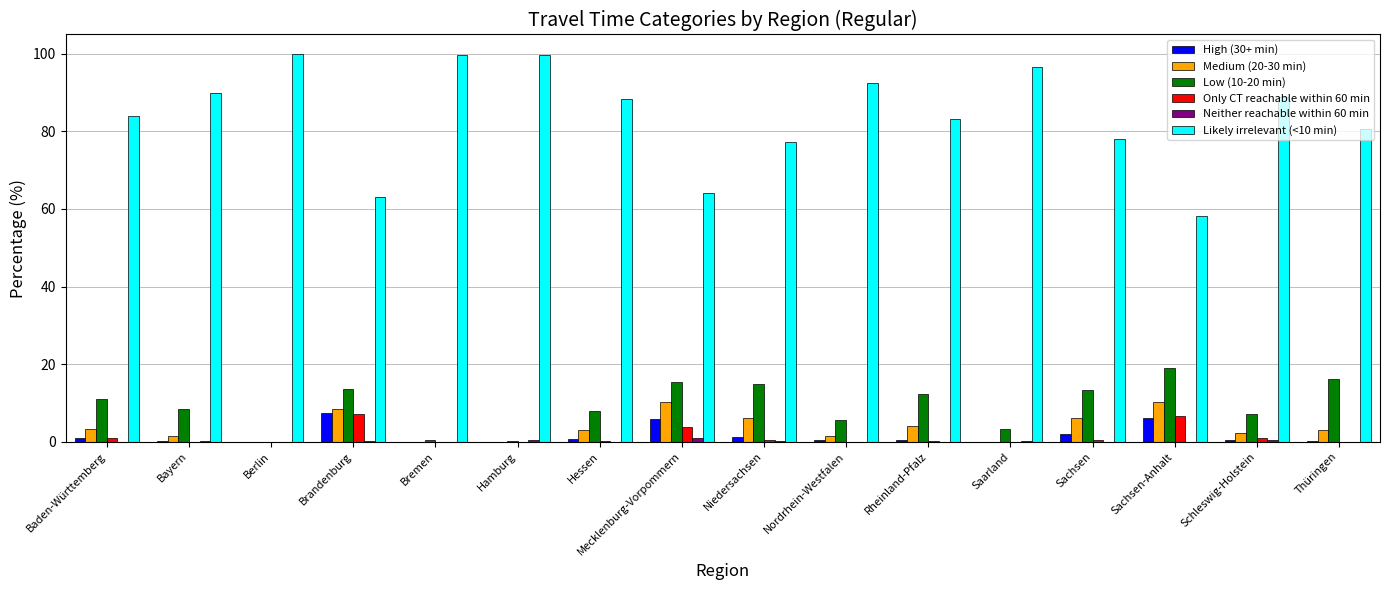

How many groups of bars are there?

16